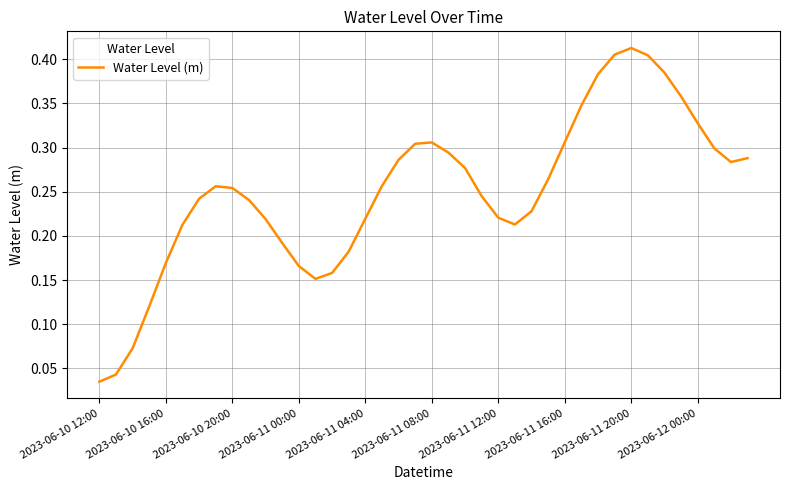

How many interior local valleys (lower than both neighbors) does the data have?

3